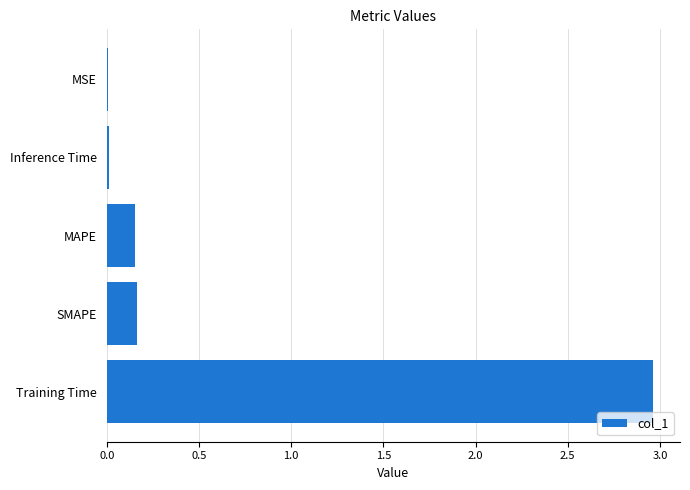

What is the sum of all values?

3.3